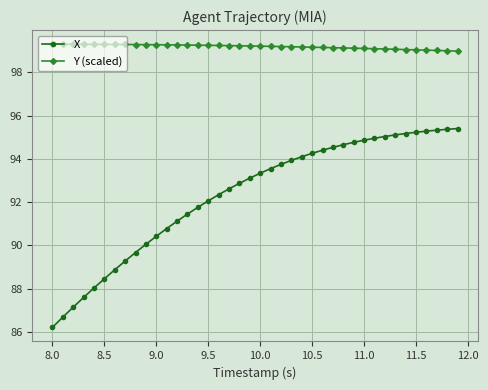

What is the greatest value displayed?

99.3